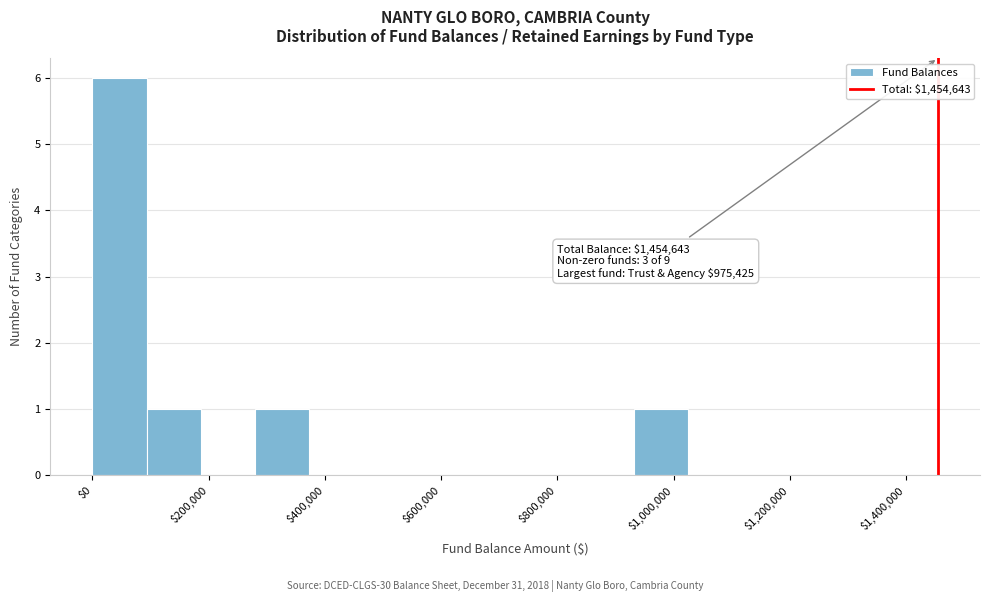

Which range on the x-axis has the tallest bar?

0 to 100000